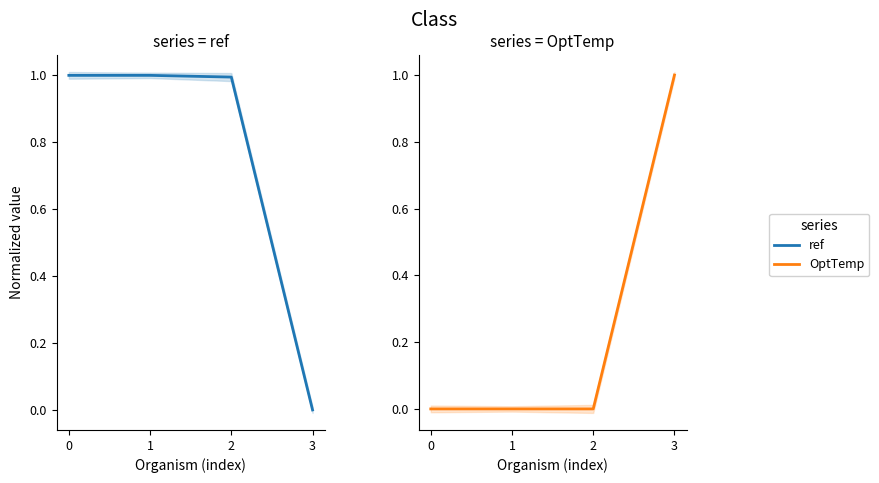

Between 0 and 2, which series saw the biggest shift?

ref